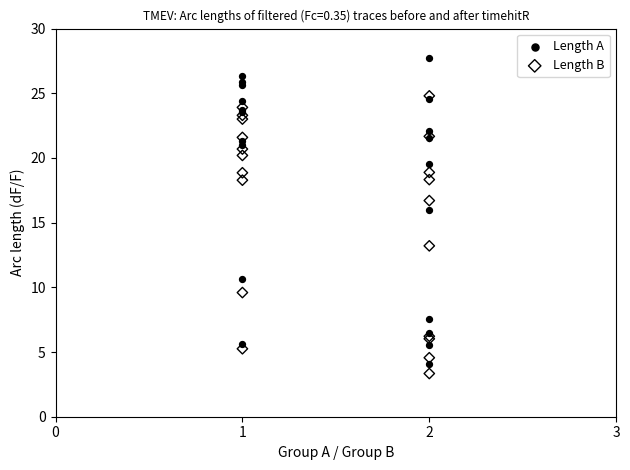

Across all series, what Y value is closest to 15?

16.0